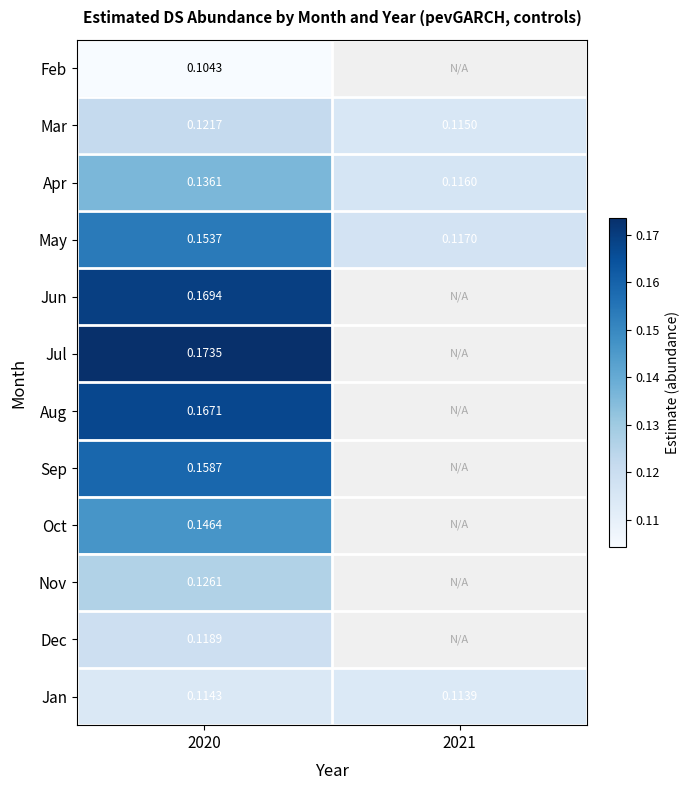

How many distinct data groups are displayed?

12